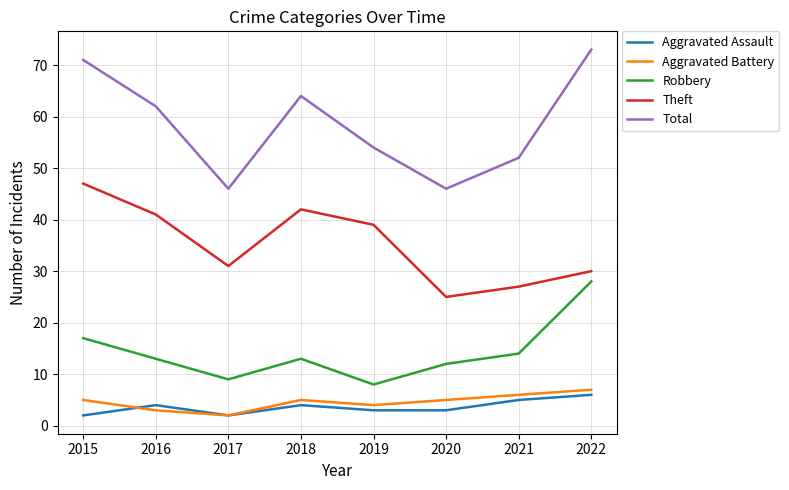

At which label is Total closest to 59?

2016